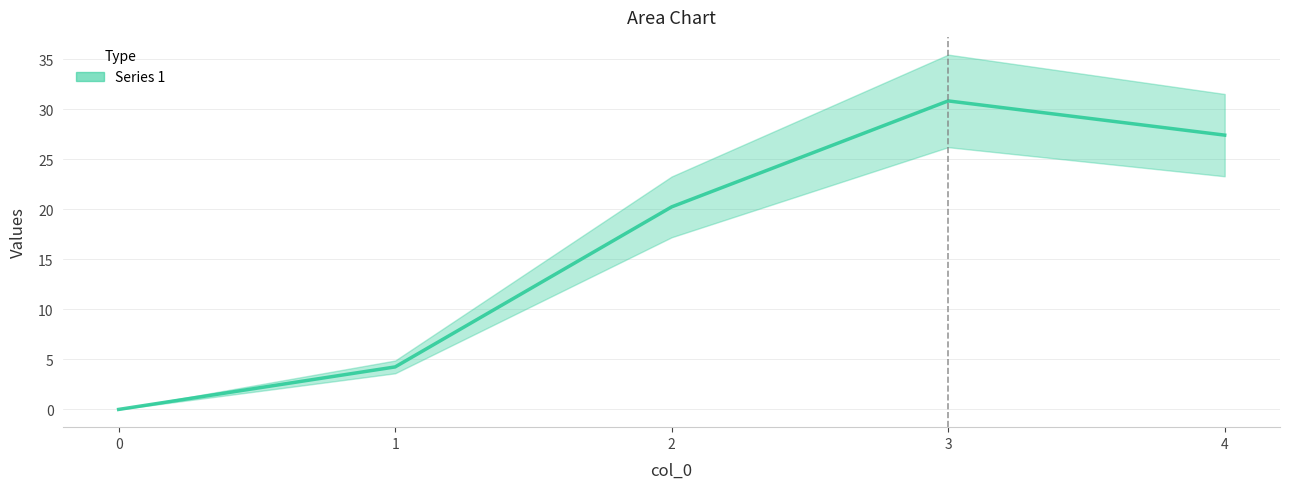

True or false: 1 and 3 intersect in this chart.

False